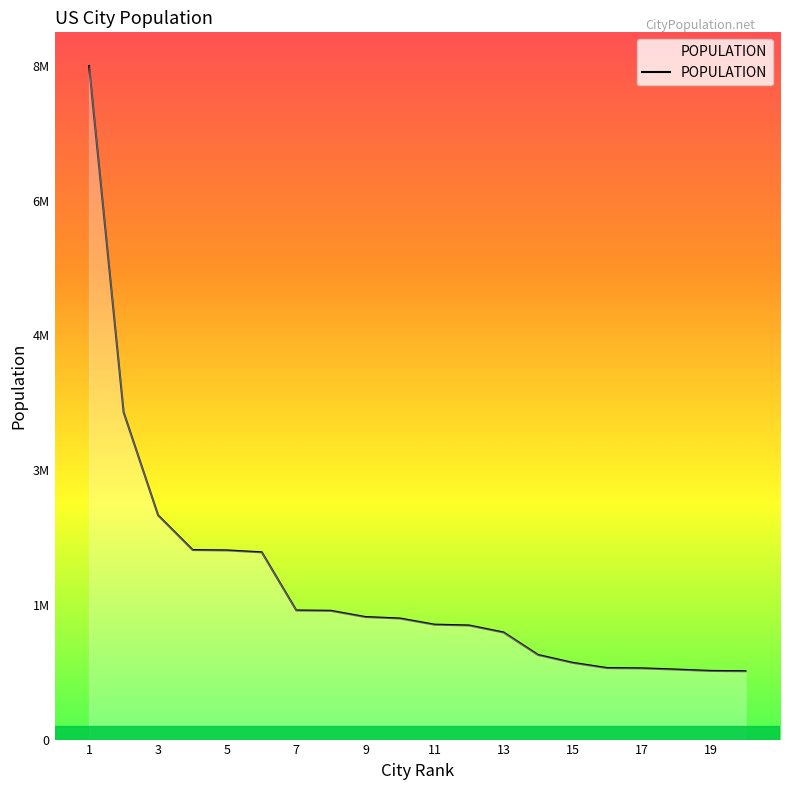

Which label corresponds to the largest value in the chart?

1